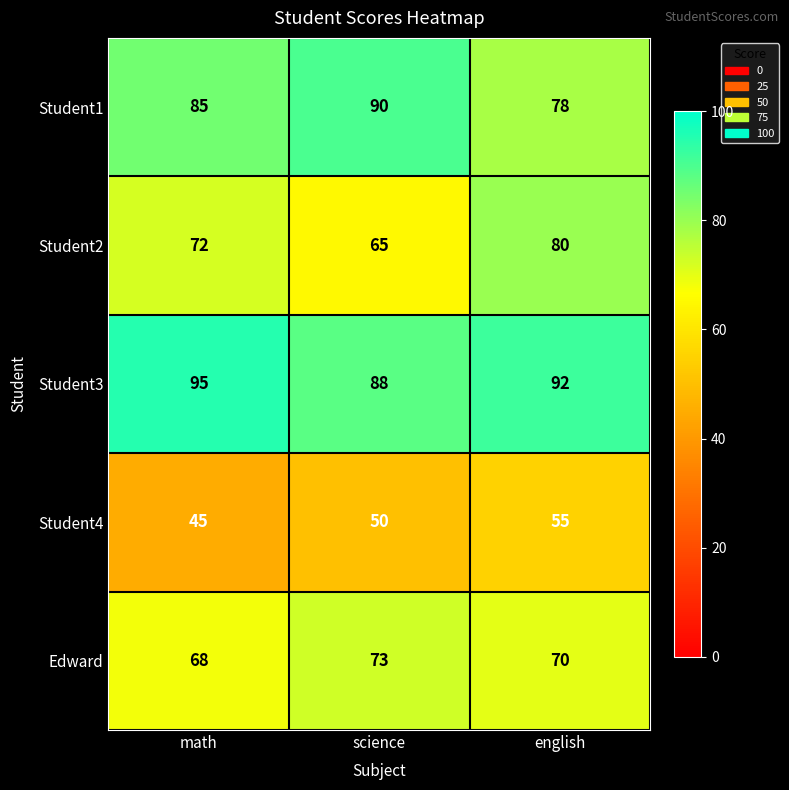

Count the number of data series in this chart.

5